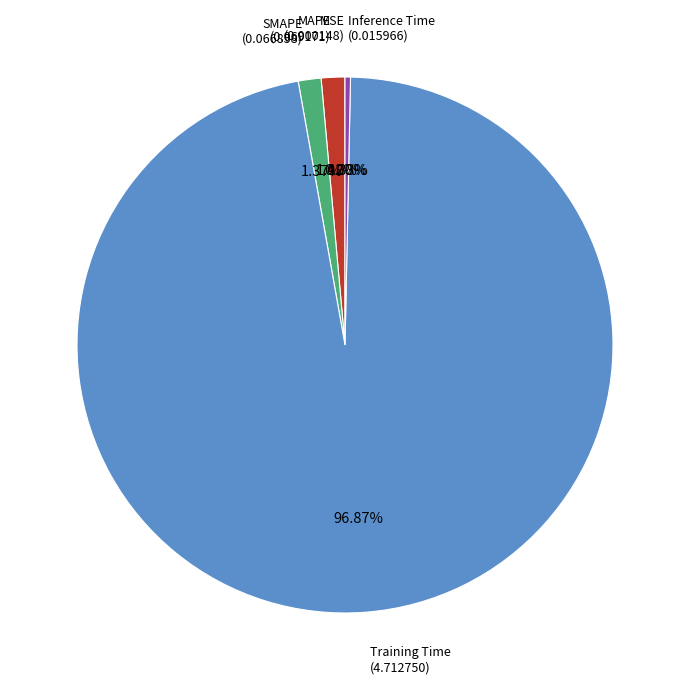

Is there a majority slice in this chart?

Yes